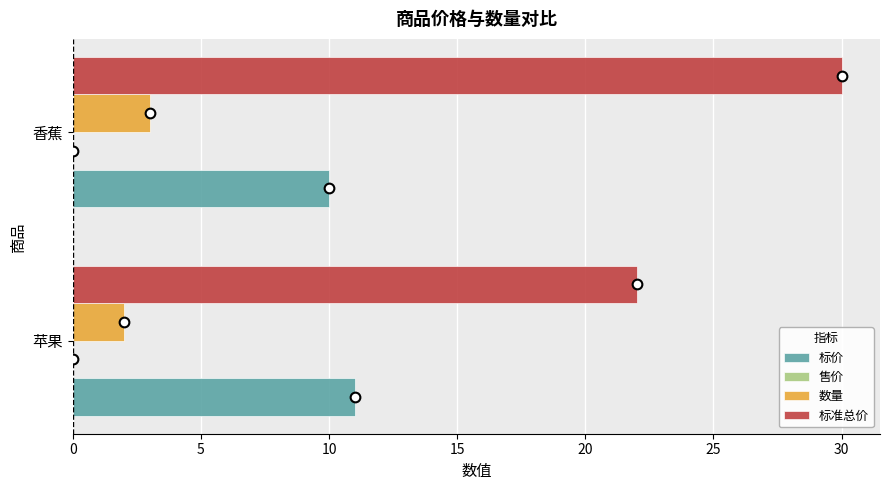

Read the 标准总价 value at 香蕉.

30